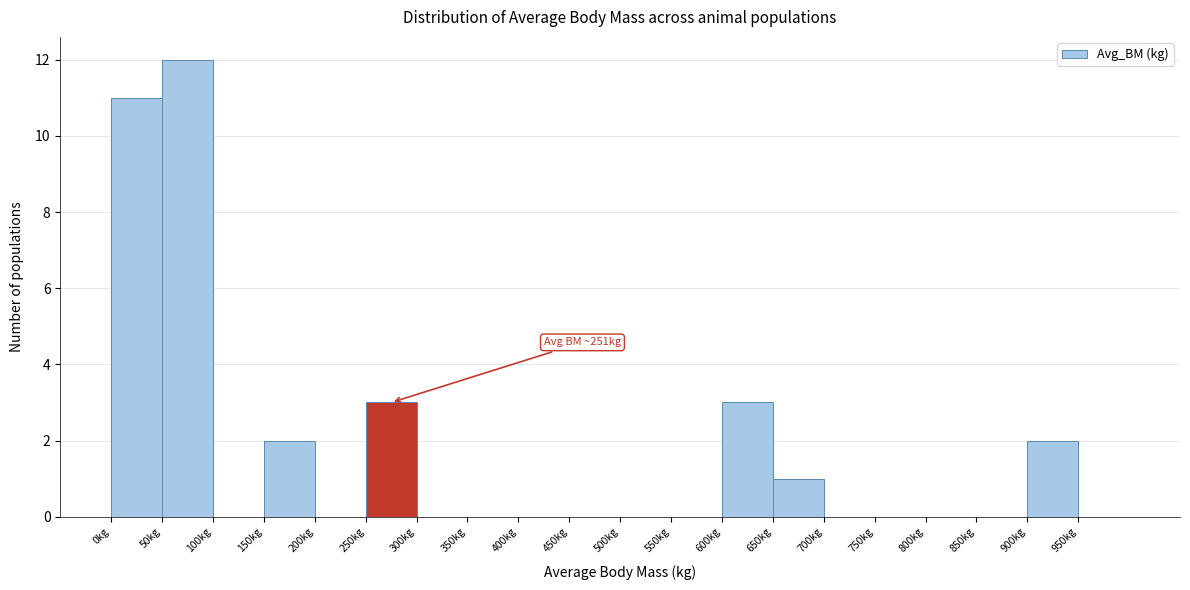

Which range on the x-axis has the tallest bar?

50 to 100